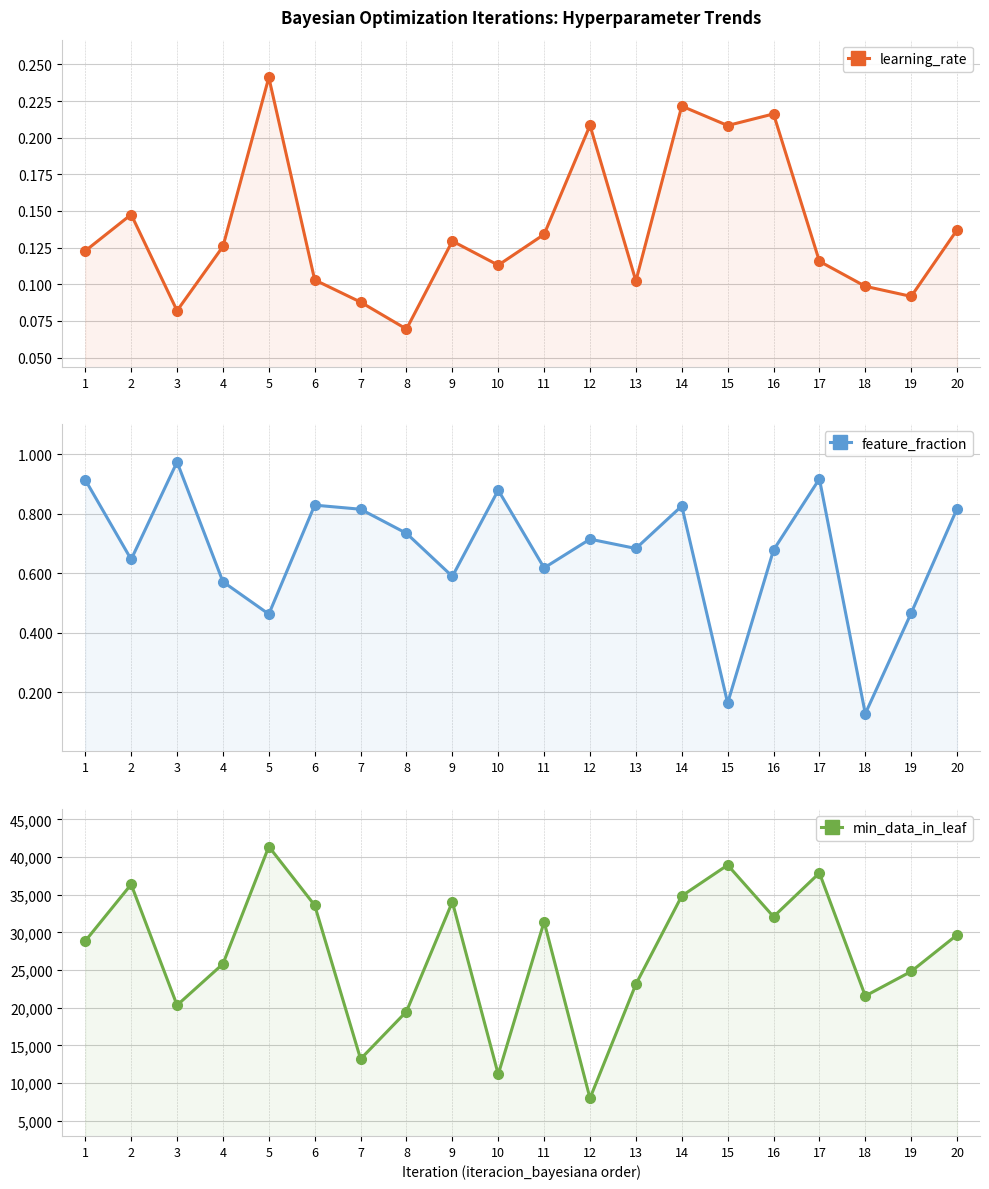

Where is the first local minimum for learning_rate?

3